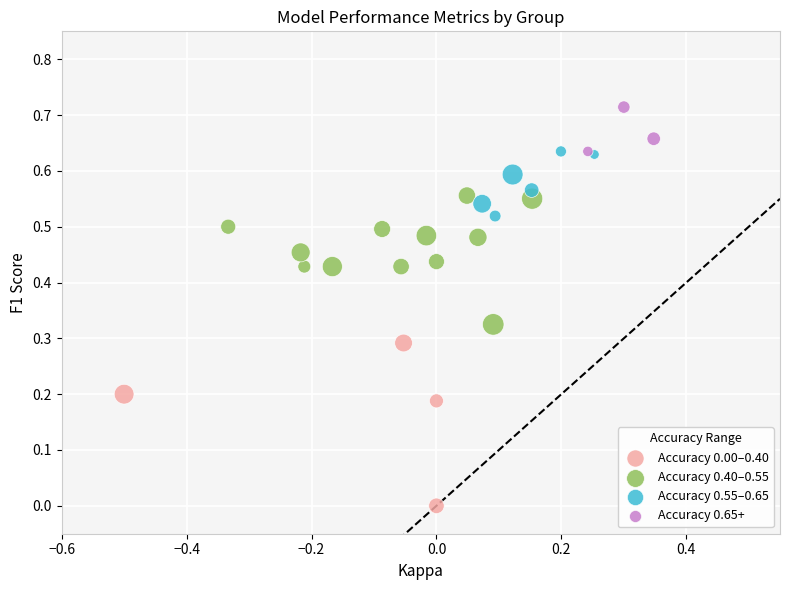

Which series contains the highest Y value?

Accuracy 0.65+